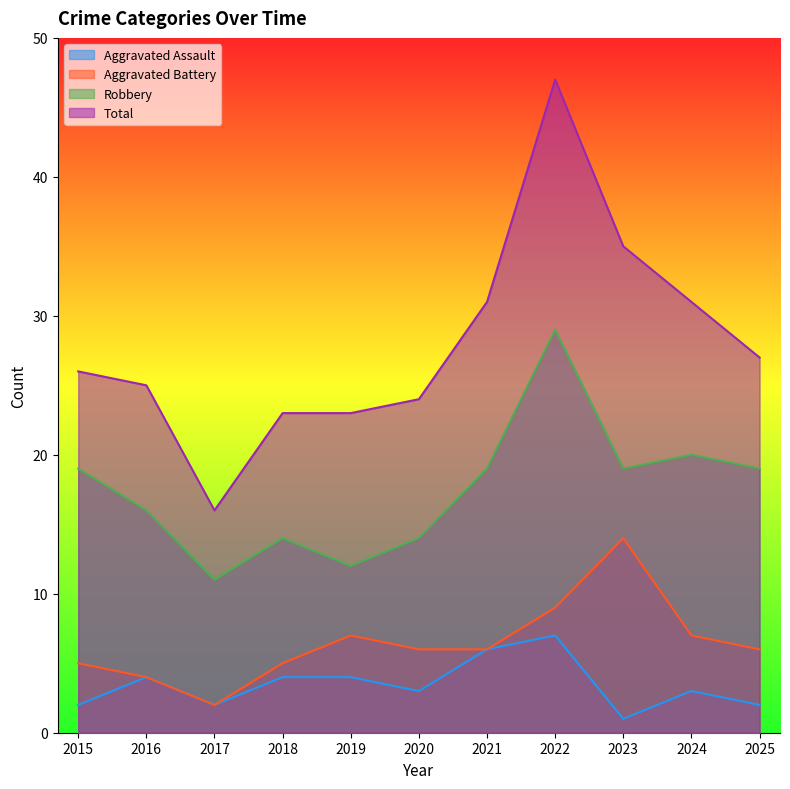

What value does the Aggravated Assault series have at 2023?

1